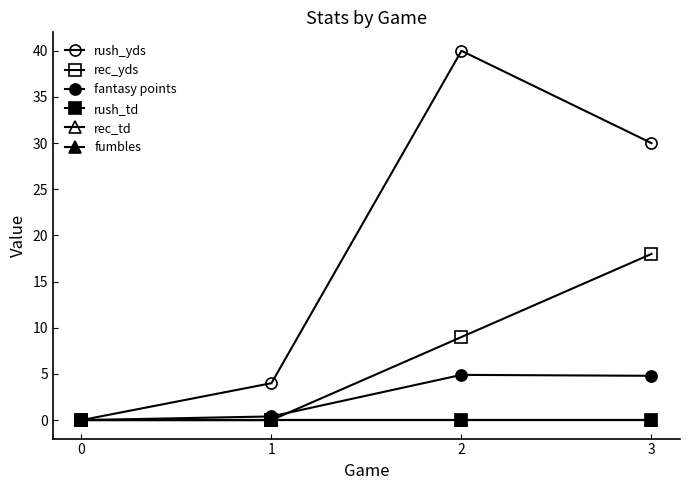

True or false: rush_td and rec_td intersect in this chart.

False